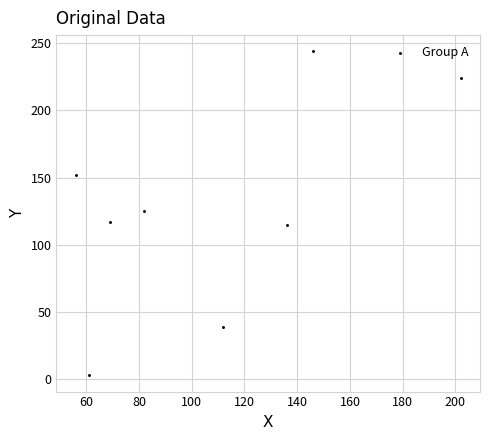

What is the range of Y values (max minus min)?

241